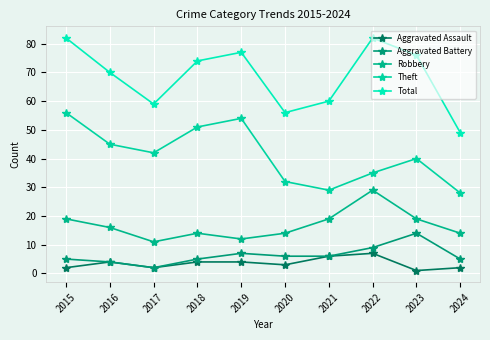

How many Aggravated Assault values are between 2 and 4?

7